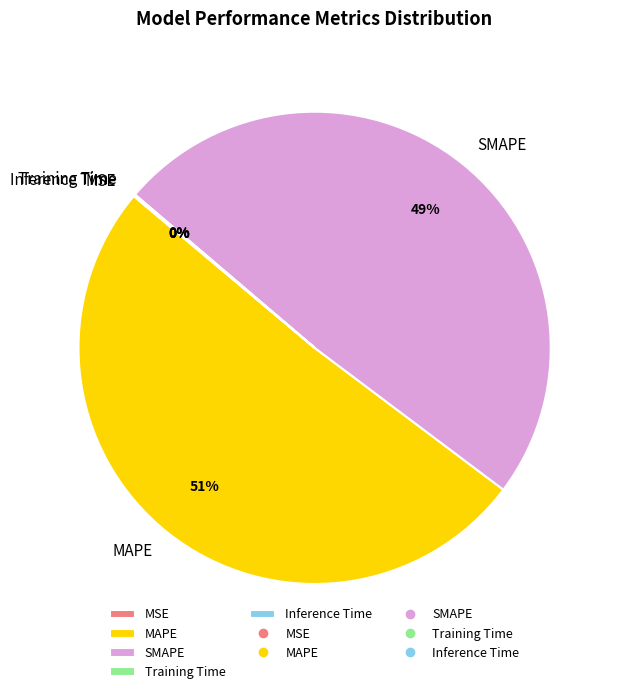

To the nearest percent, what is the difference between the largest and smallest slice percentages?

51%